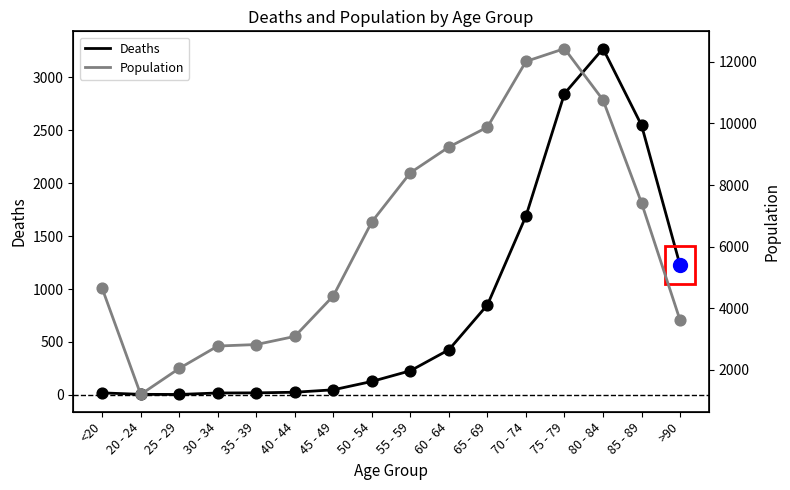

What are all the series names shown in the legend?

Deaths, Population